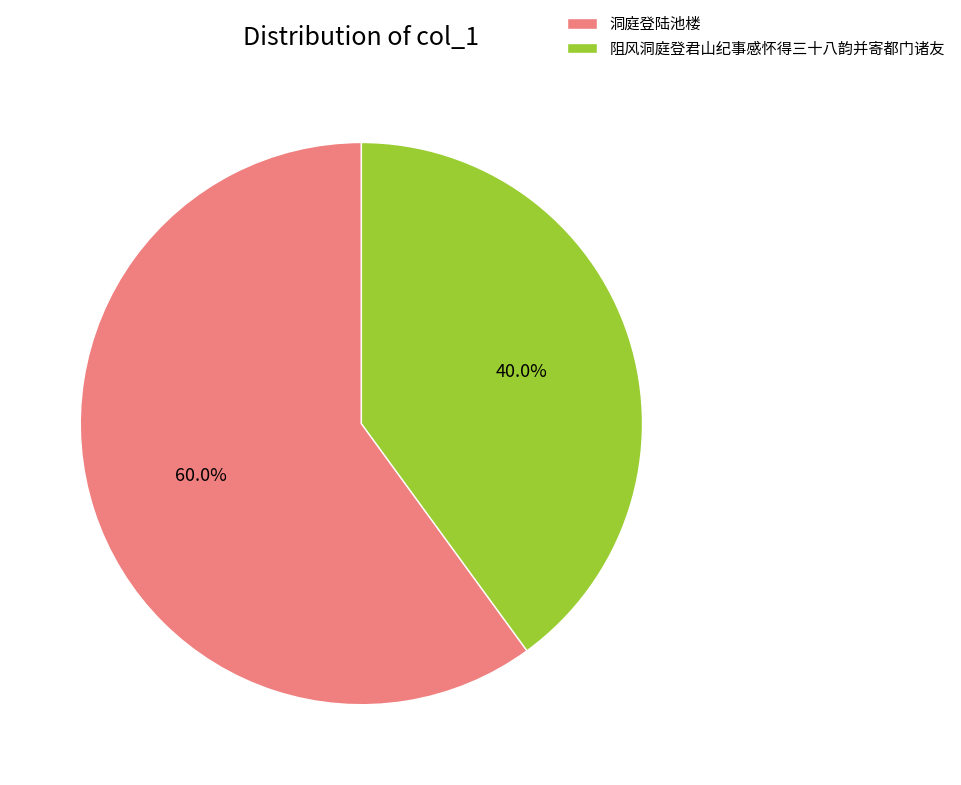

To the nearest percent, what percentage of the pie is 洞庭登陆池楼?

60%